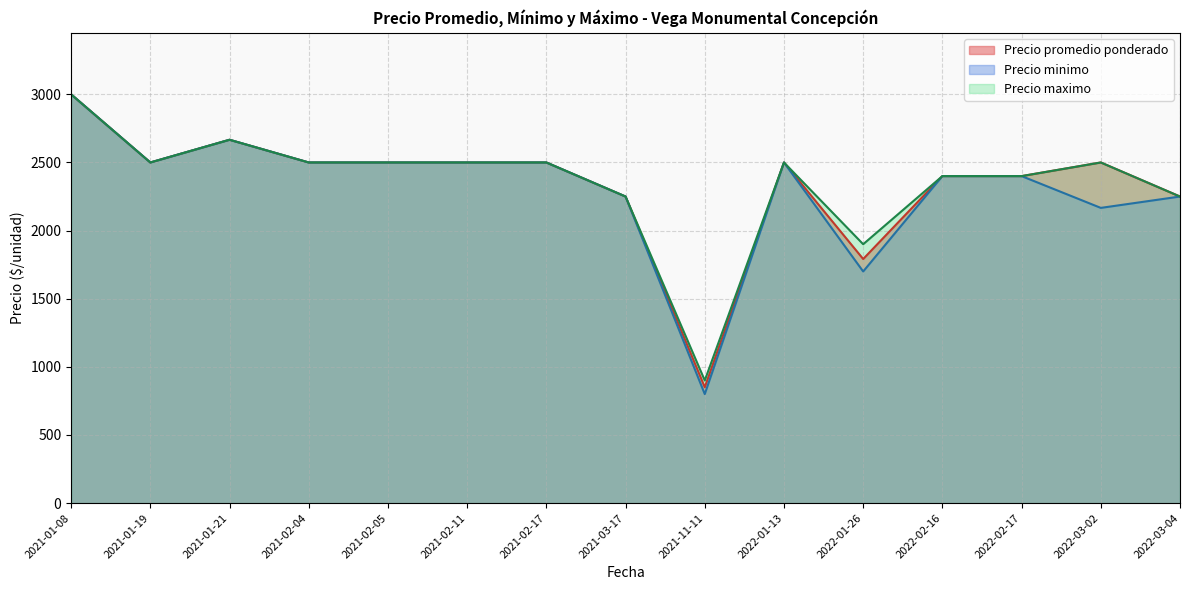

Which has a higher value, 2021-02-04 or 2022-01-26?

2021-02-04